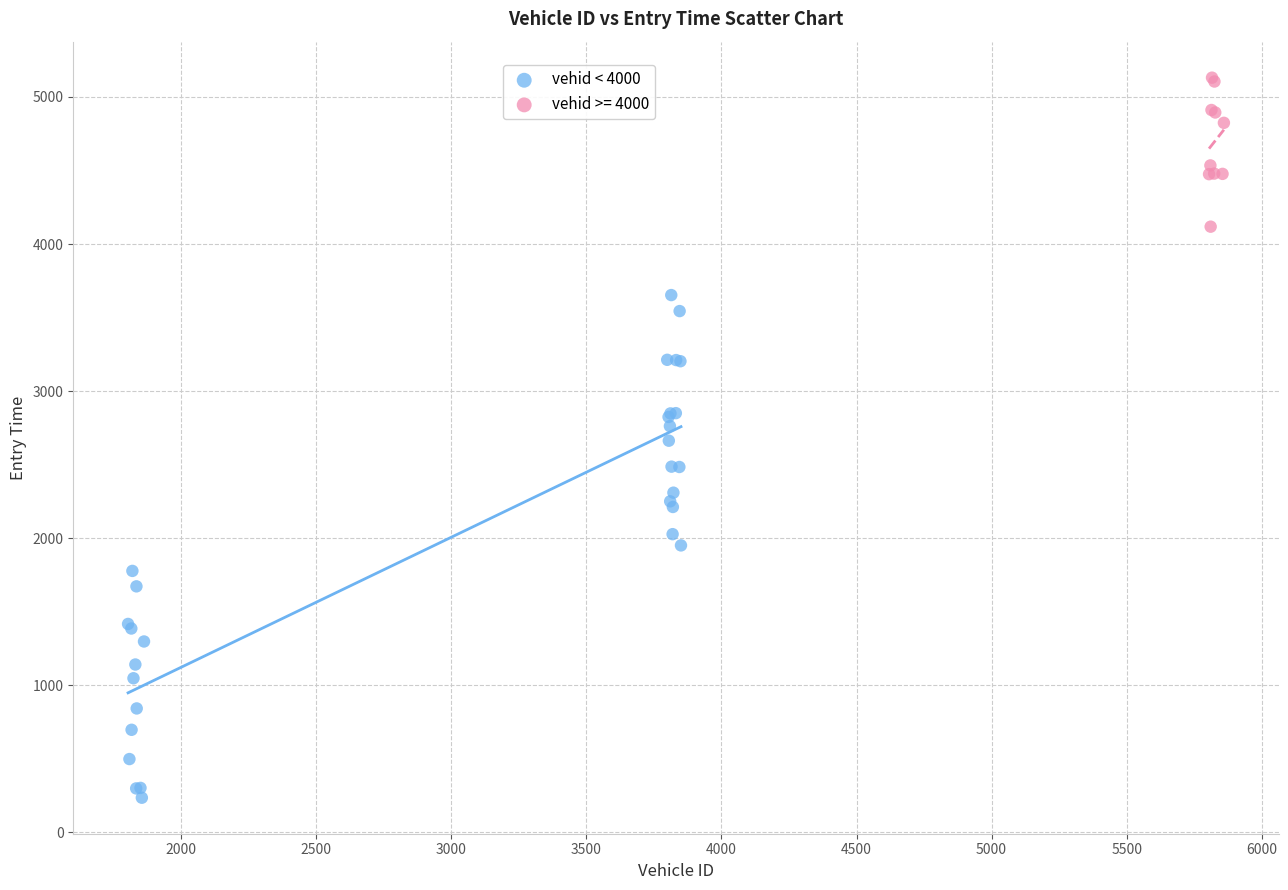

Which series contains the lowest Y value?

vehid < 4000